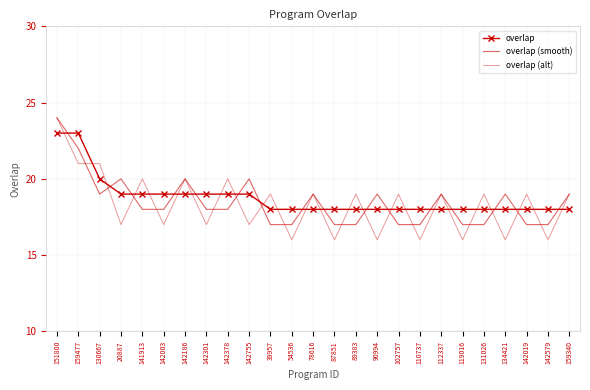

The value of overlap (smooth) at 87851 is 17. True or false?

True